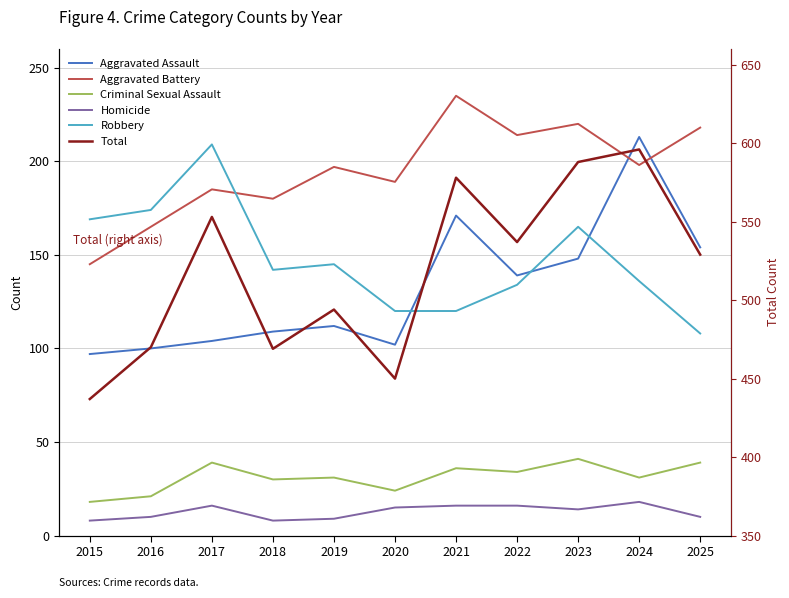

Rank the series by their maximum value, from lowest to highest.

Homicide, Criminal Sexual Assault, Robbery, Aggravated Assault, Aggravated Battery, Total